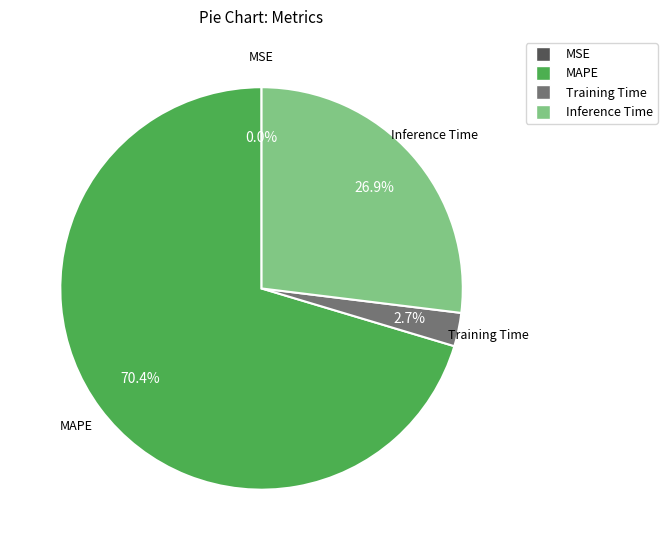

What percentage do Inference Time and MAPE together represent?

97.3%